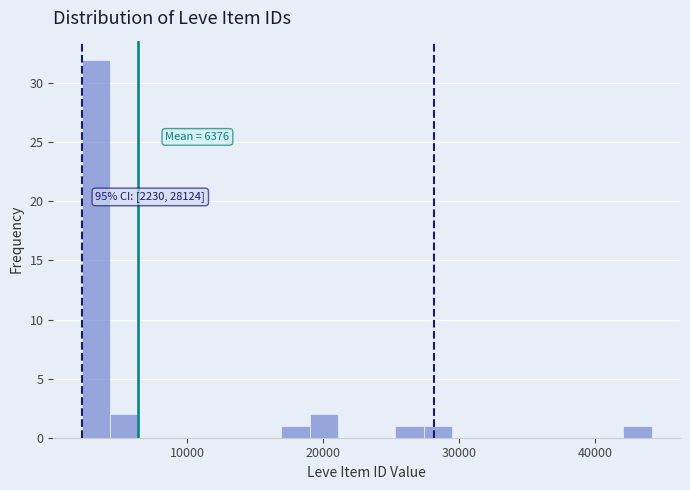

Around what value on the x-axis is the tallest bar? Give the approximate position of its centre, as read against the axis.

3000